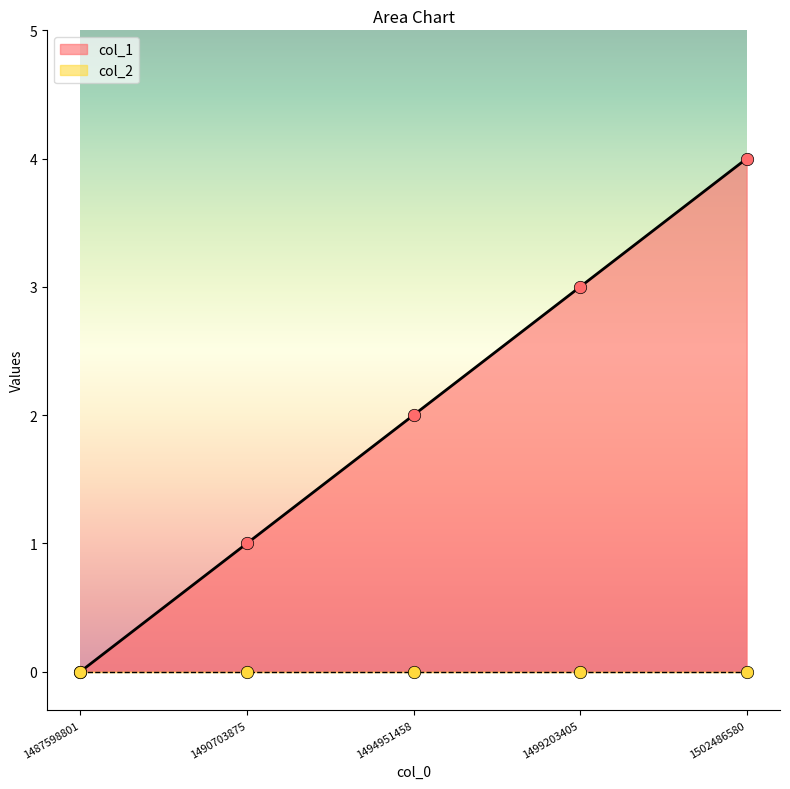

Which has a higher value, 1494951458 or 1490703875?

1494951458